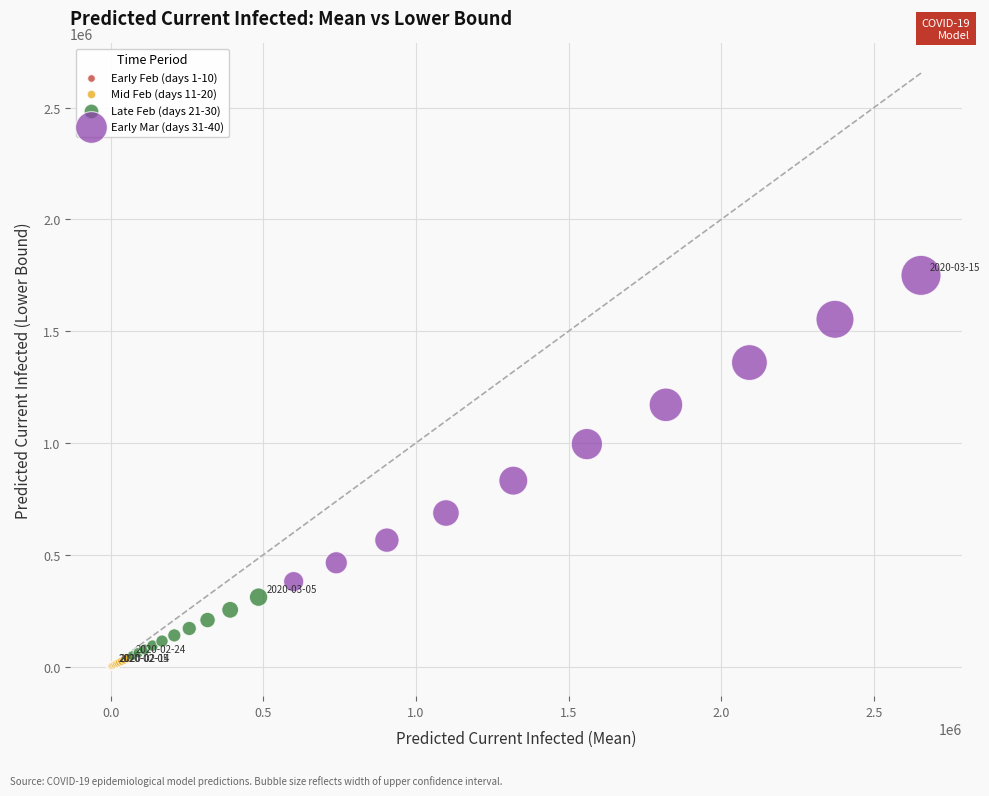

What are all the series names shown in the legend?

Early Feb (days 1-10), Mid Feb (days 11-20), Late Feb (days 21-30), Early Mar (days 31-40)